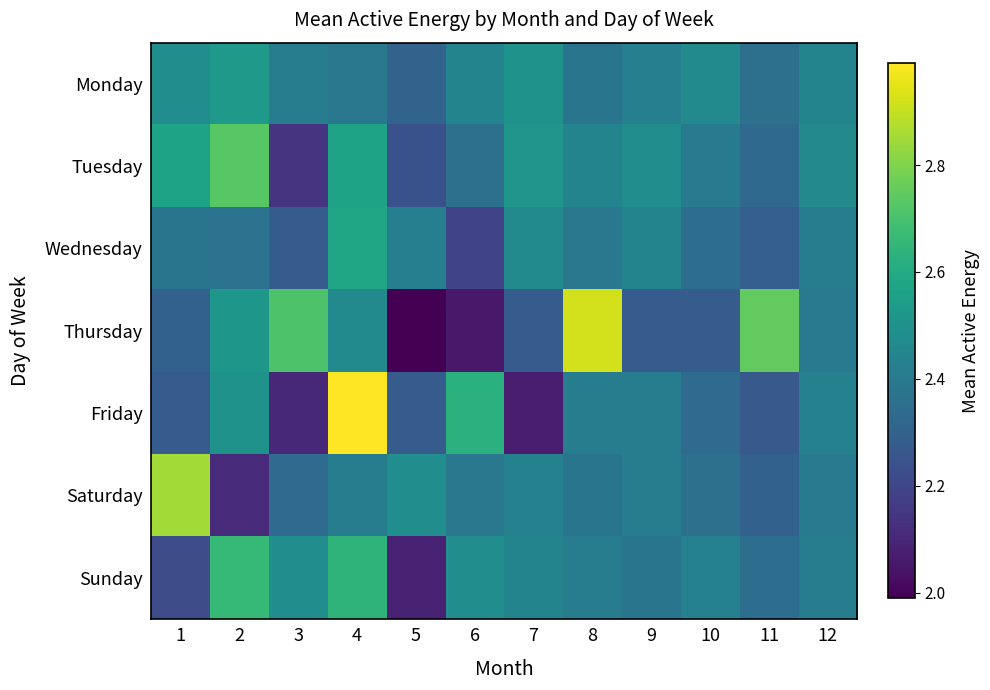

Reading left to right, list all the values displayed in this chart.

Monday: 1=2.5	2=2.5	3=2.4	4=2.4	5=2.3	6=2.4	7=2.5	8=2.4	9=2.4	10=2.5	11=2.4	12=2.4
Tuesday: 1=2.6	2=2.7	3=2.1	4=2.6	5=2.2	6=2.4	7=2.5	8=2.4	9=2.5	10=2.4	11=2.3	12=2.5
Wednesday: 1=2.4	2=2.4	3=2.3	4=2.6	5=2.4	6=2.2	7=2.5	8=2.4	9=2.4	10=2.4	11=2.3	12=2.4
Thursday: 1=2.3	2=2.5	3=2.7	4=2.5	5=2.0	6=2.1	7=2.3	8=2.9	9=2.3	10=2.3	11=2.8	12=2.4
Friday: 1=2.3	2=2.5	3=2.1	4=3.0	5=2.3	6=2.6	7=2.1	8=2.4	9=2.4	10=2.3	11=2.3	12=2.4
Saturday: 1=2.9	2=2.1	3=2.3	4=2.4	5=2.5	6=2.4	7=2.4	8=2.4	9=2.4	10=2.4	11=2.3	12=2.4
Sunday: 1=2.2	2=2.7	3=2.5	4=2.6	5=2.1	6=2.5	7=2.4	8=2.4	9=2.4	10=2.4	11=2.4	12=2.4